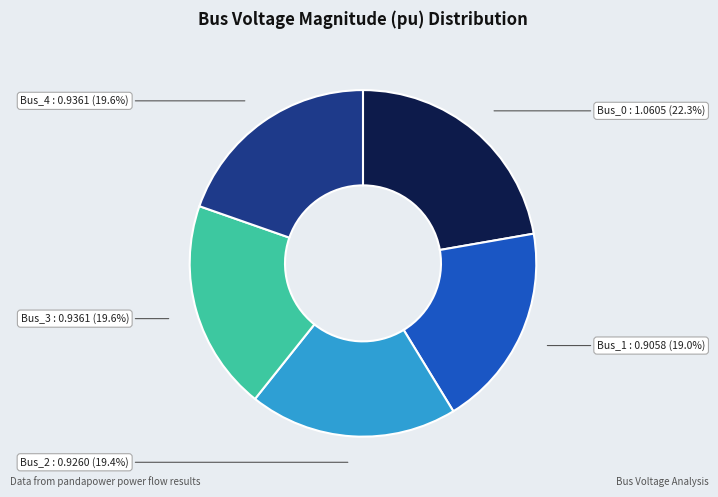

Is Bus_4 the majority of the pie?

No